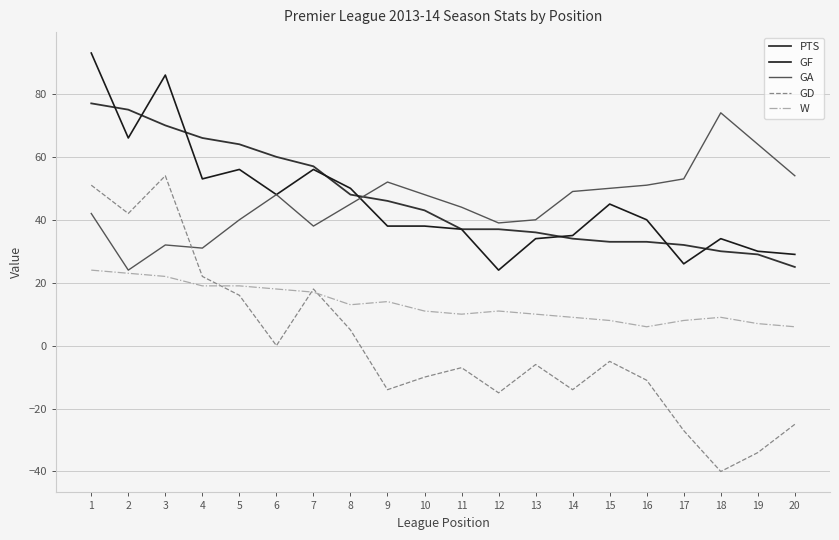

Does the chart have visible grid lines?

Yes